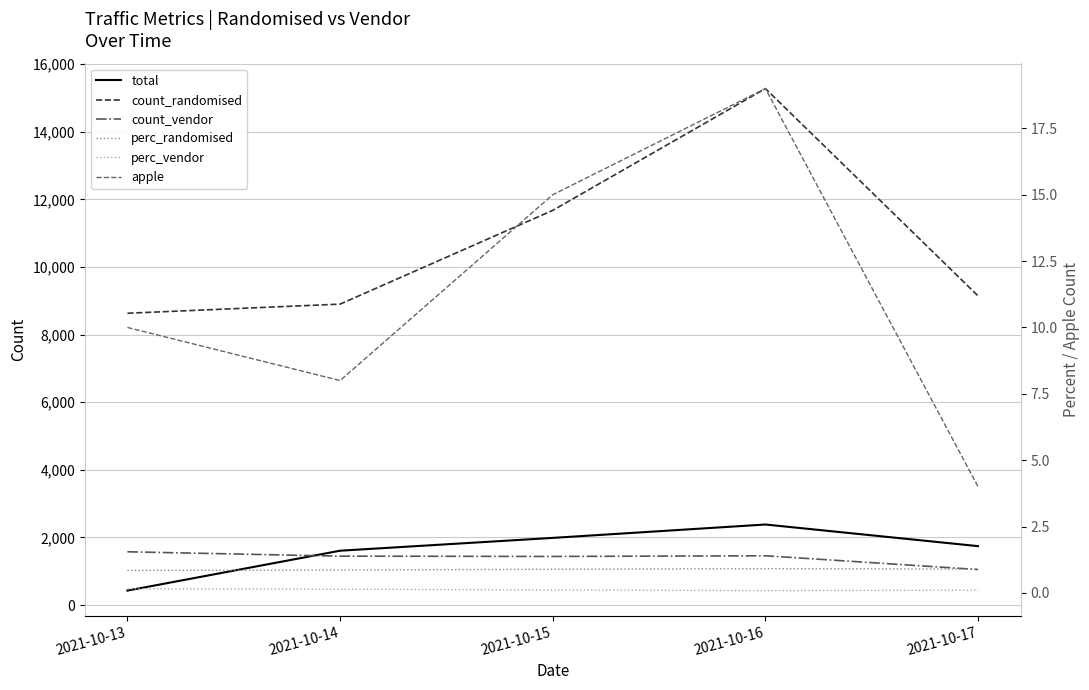

How many lines are shown in the chart?

6